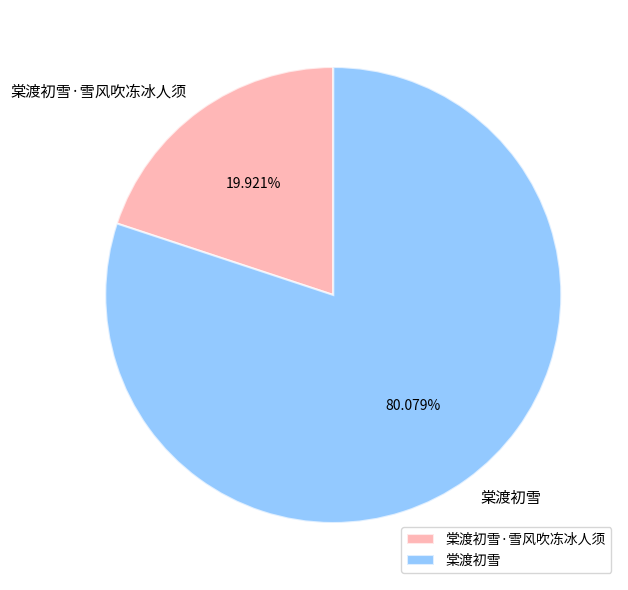

To the nearest percent, what is the combined percentage of 棠渡初雪 and 棠渡初雪·雪风吹冻冰人须?

100%